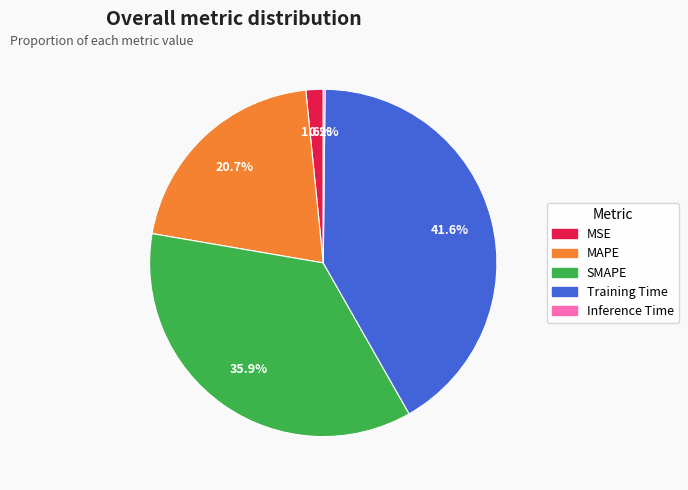

To the nearest percent, what portion does Training Time represent?

42%